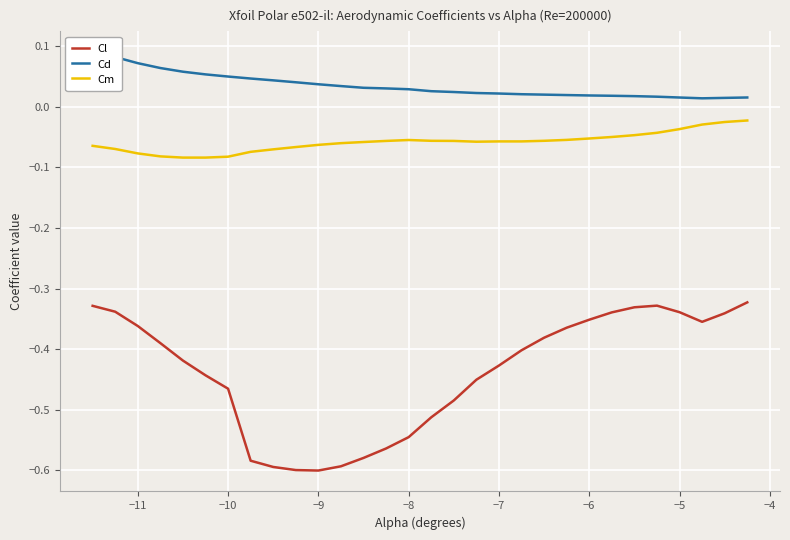

How many interior local valleys does the Cm series have?

1